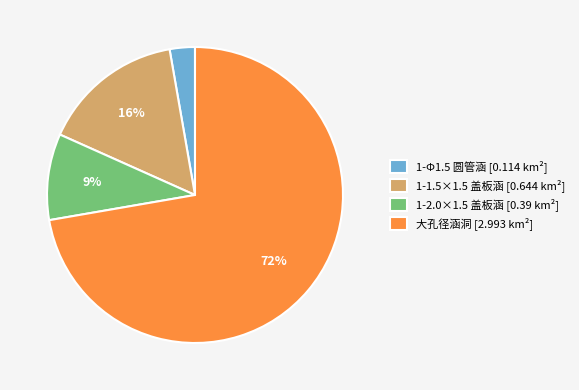

True or false: 1-Φ1.5 圆管涵 [0.114 km²] accounts for 3% of the total.

True